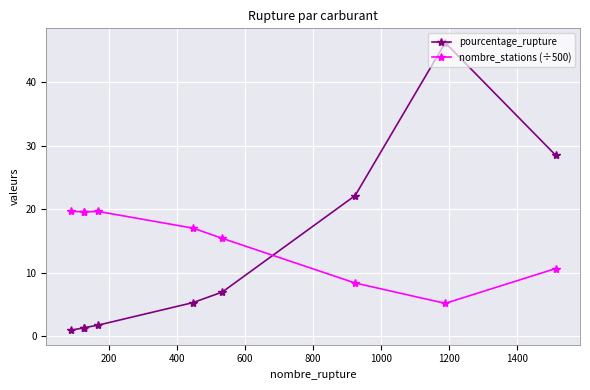

How many data points in pourcentage_rupture are less than 5?

4